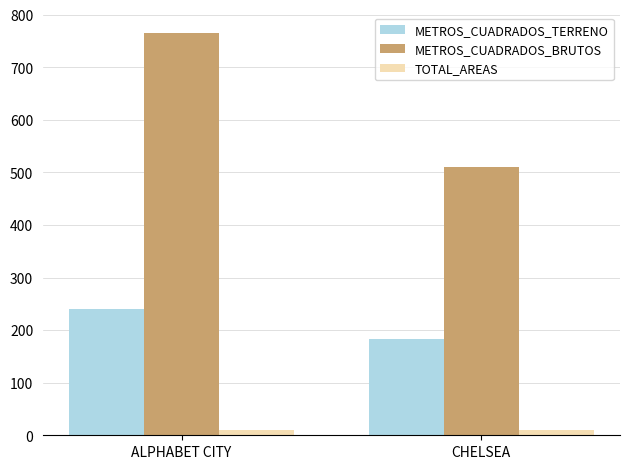

The METROS_CUADRADOS_TERRENO series shows 307.7 at CHELSEA. True or false?

False